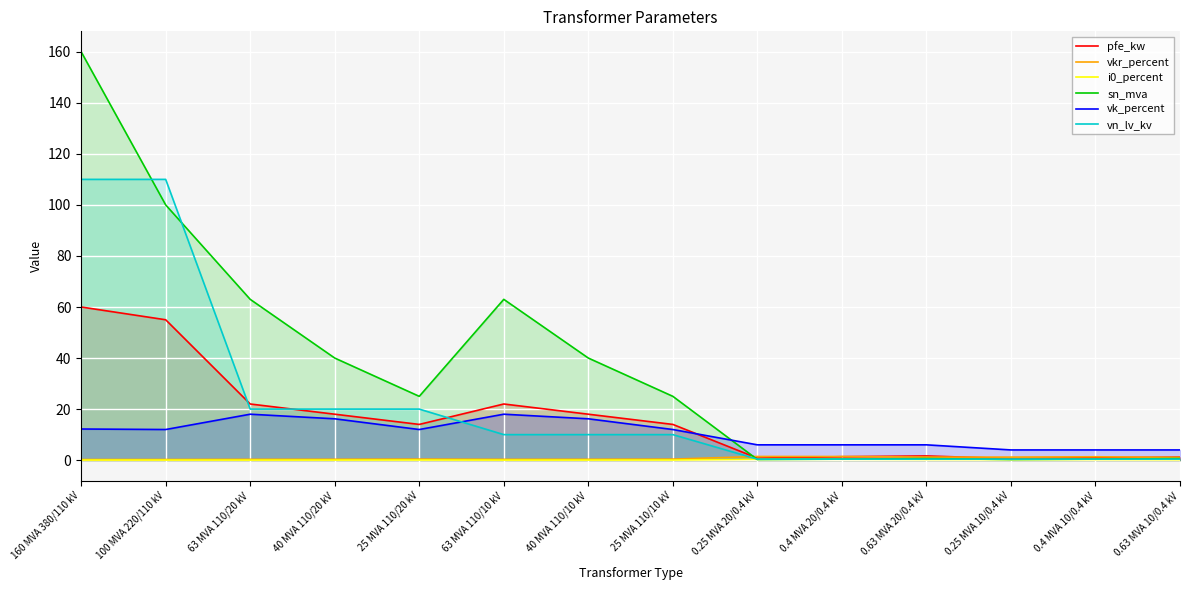

What is the approximate value of vn_lv_kv at 40 MVA 110/10 kV?

10.0